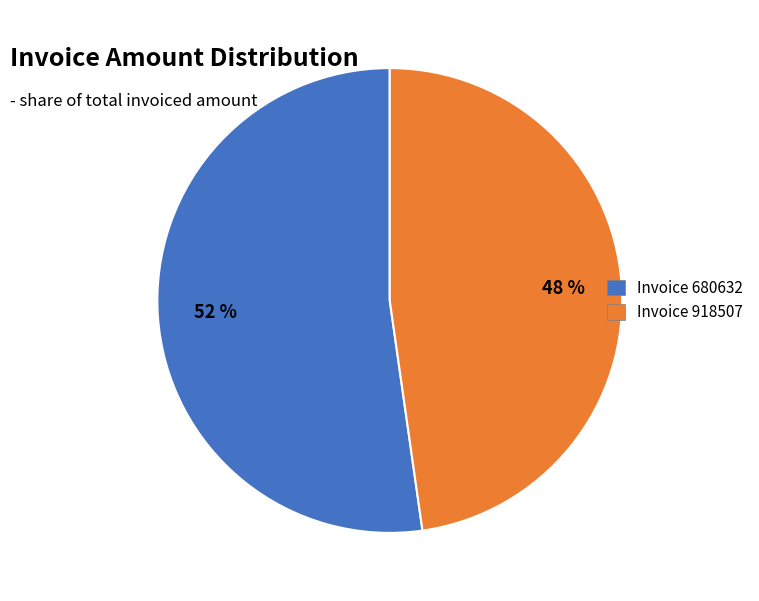

To the nearest percent, what is the average slice percentage?

50%